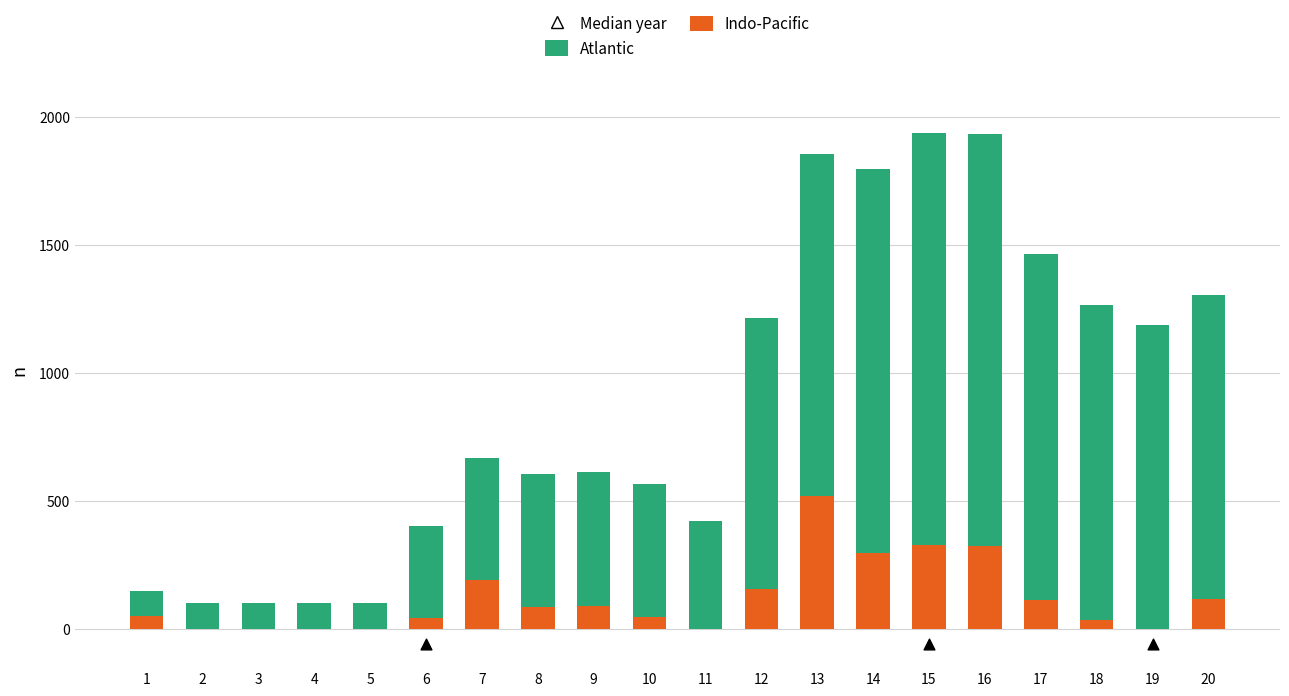

At how many categories does at least one series exceed 862?

9